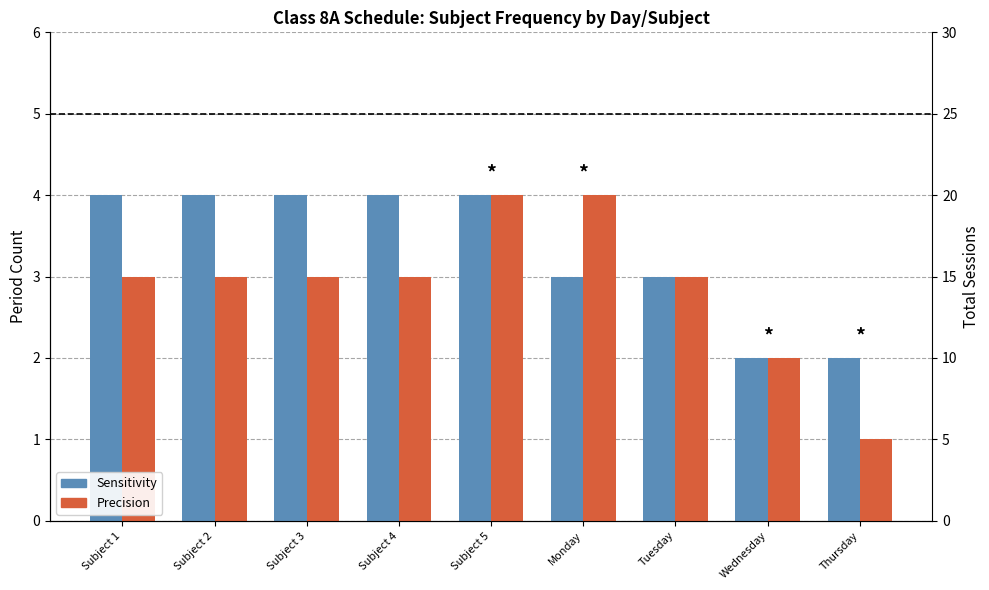

Is the value of Sensitivity at Subject 4 greater than the value of Precision at Monday?

No